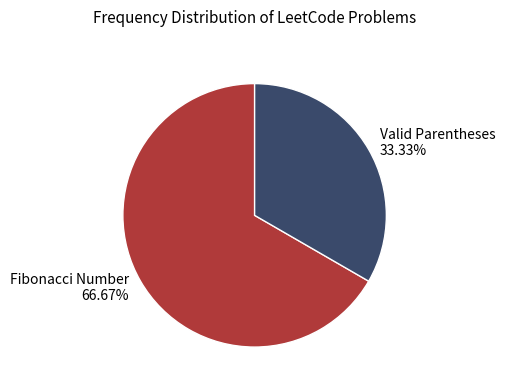

The Valid Parentheses slice represents 39% of the pie. True or false?

False